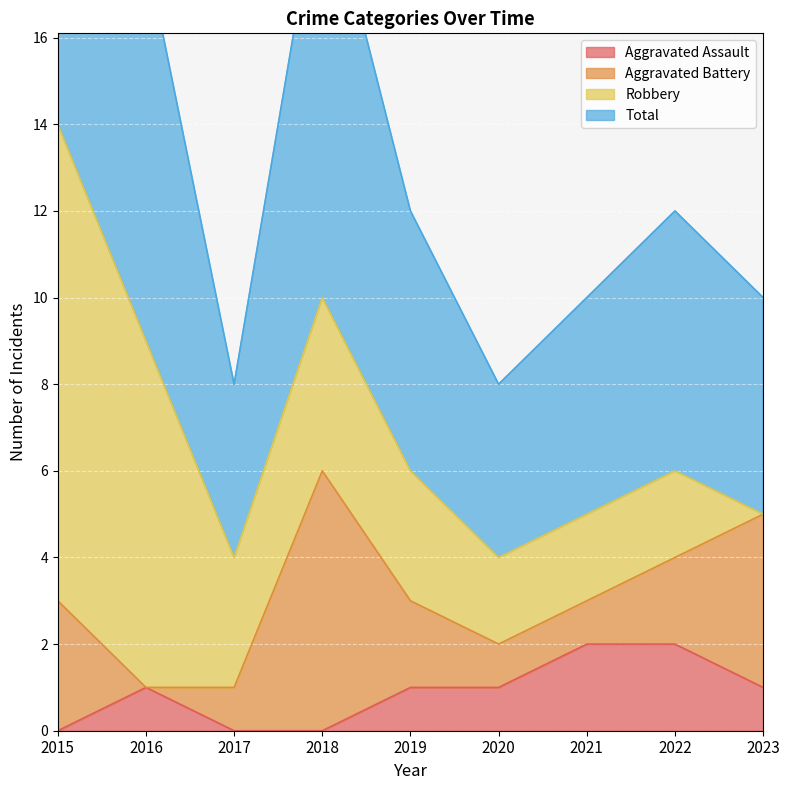

How many data points in Aggravated Assault are less than 1?

3